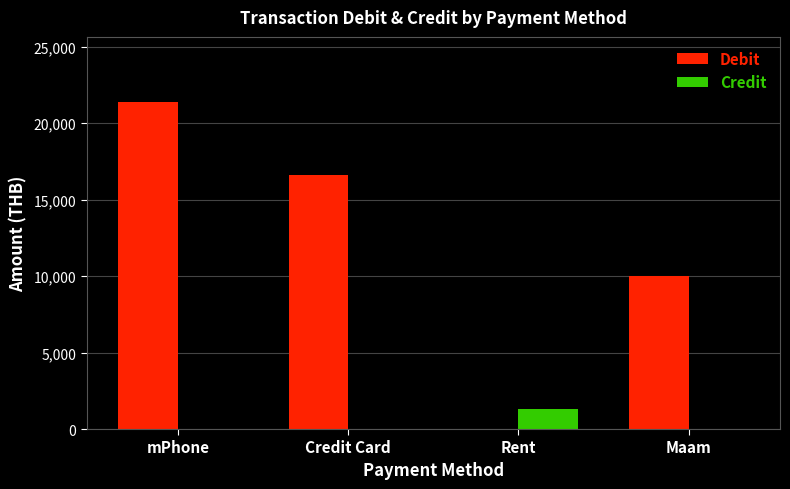

Between Credit Card and Rent, which series saw the biggest shift?

Debit